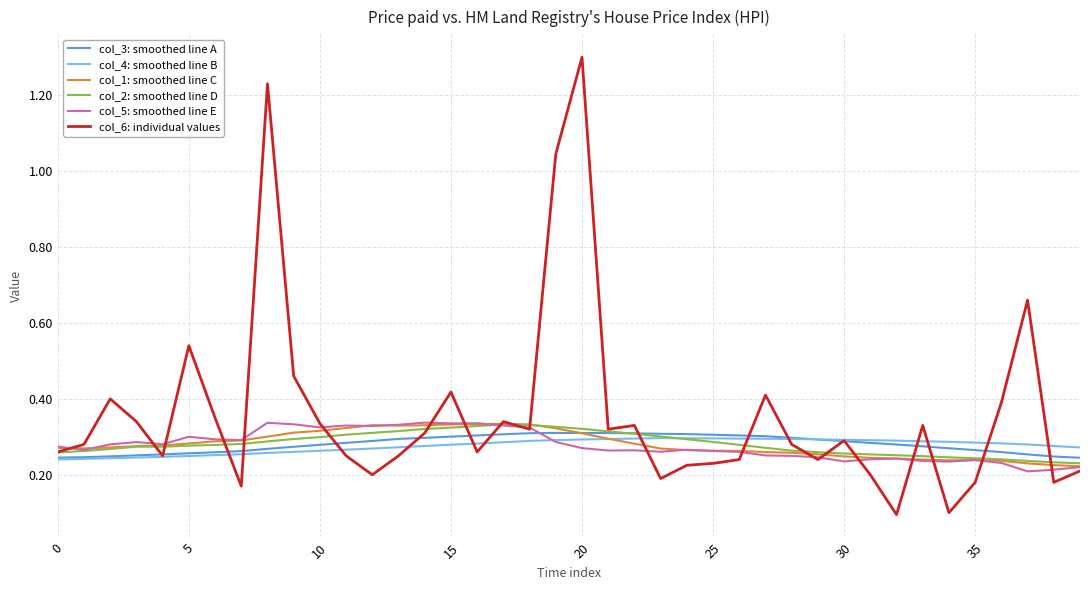

At how many categories does at least one series exceed 0?

40